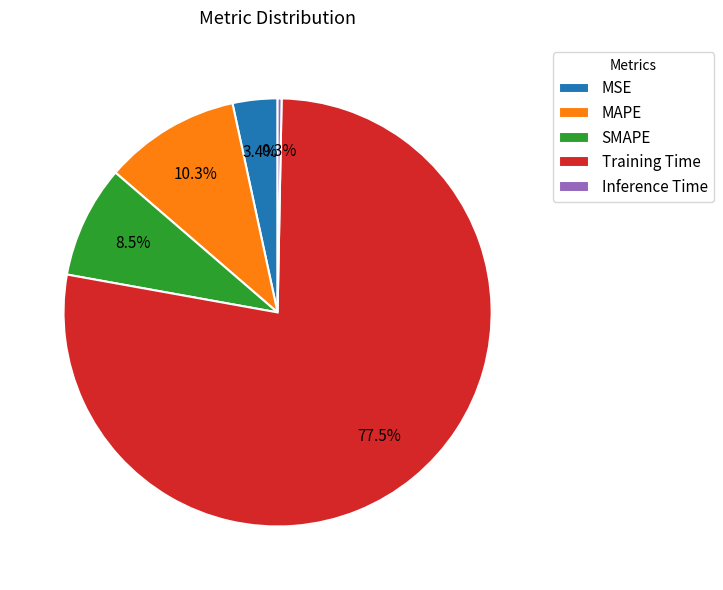

To the nearest percent, what portion does MAPE represent?

10%